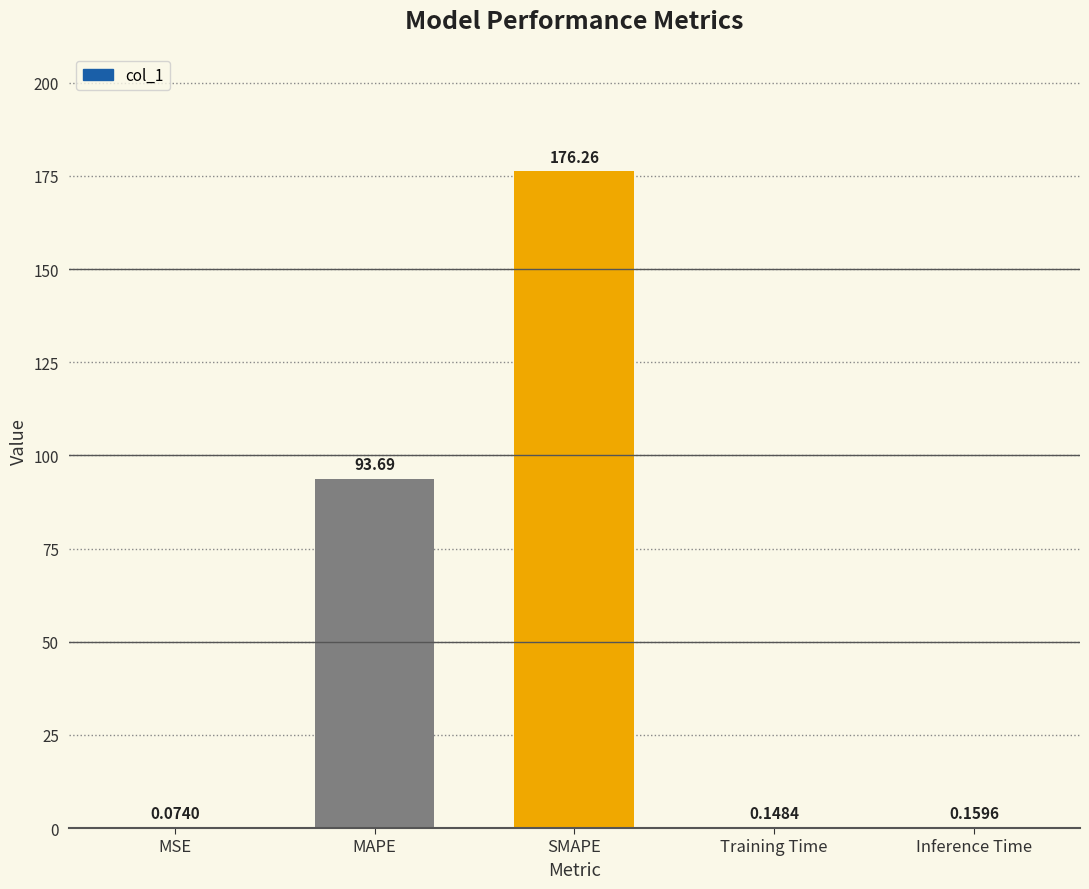

Which label corresponds to the largest value in the chart?

SMAPE